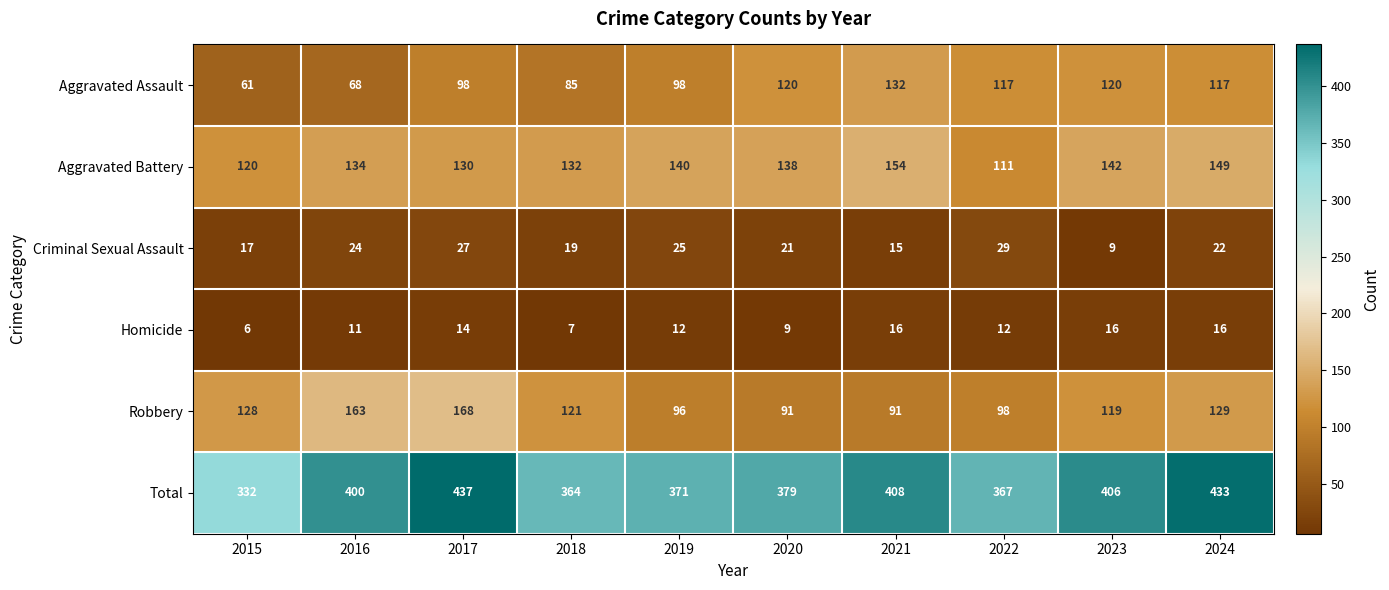

At which category does the chart reach its minimum across all series?

2015